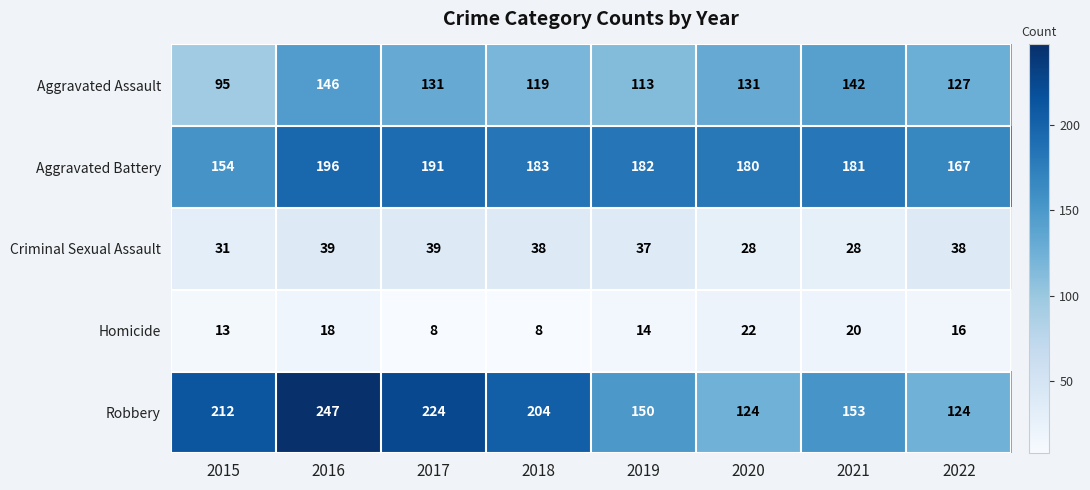

Which category has the highest value across all series?

2016